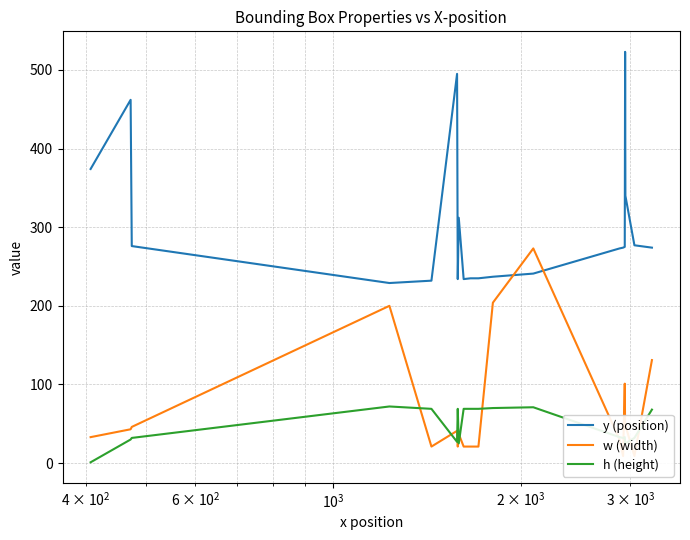

What is the lowest value of the y (position) series?

229